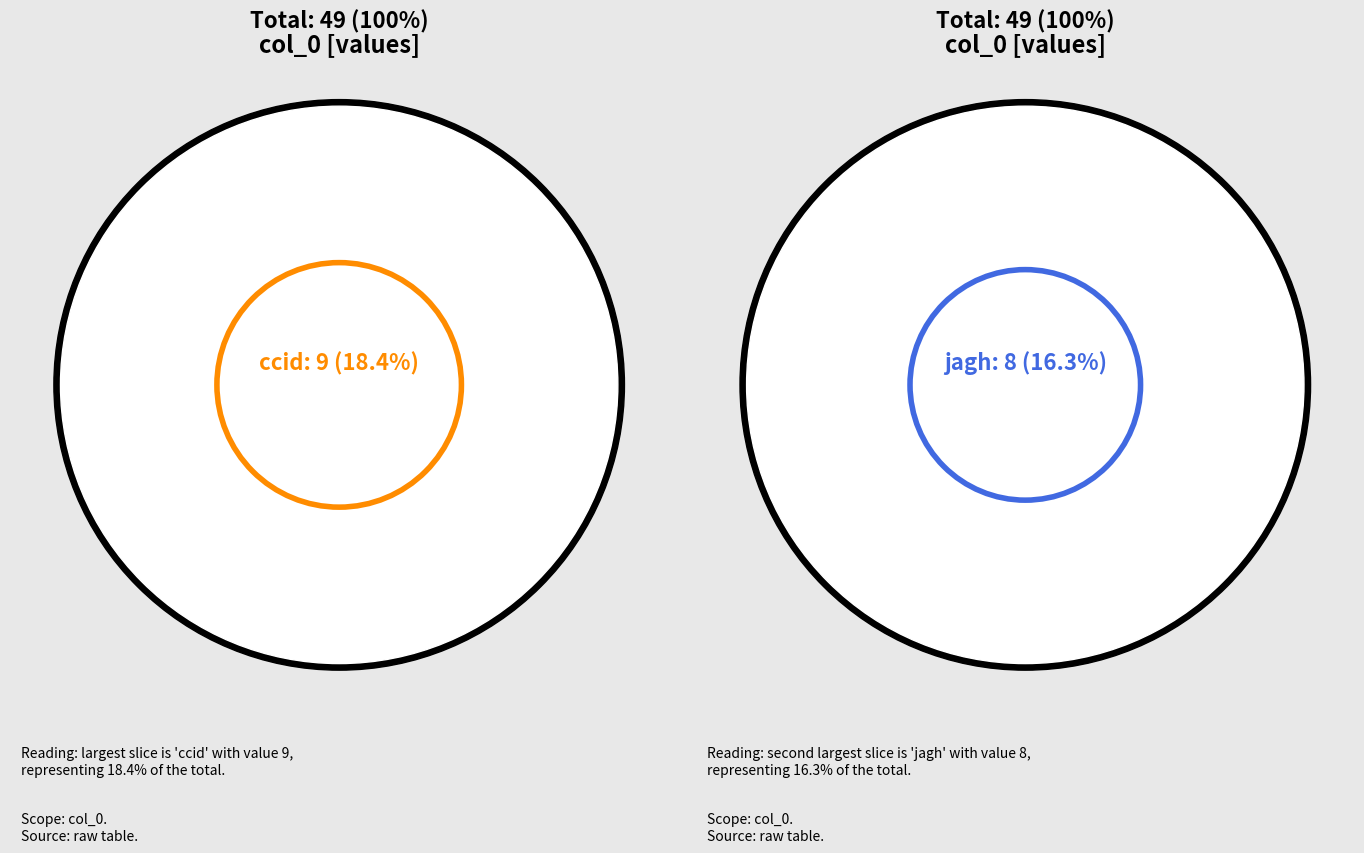

To the nearest percent, what is the average slice percentage?

10%